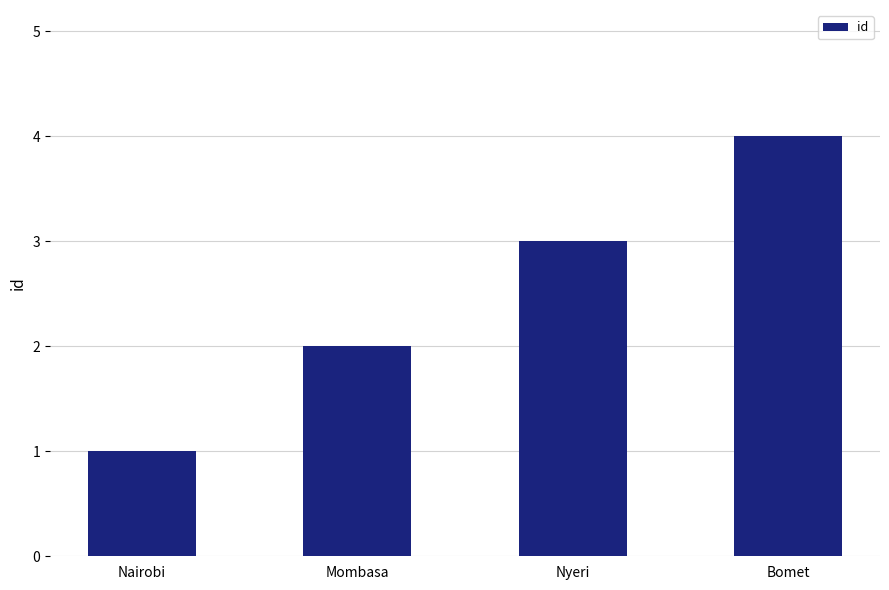

Reading right to left, list all the values displayed in this chart.

Bomet=4	Nyeri=3	Mombasa=2	Nairobi=1